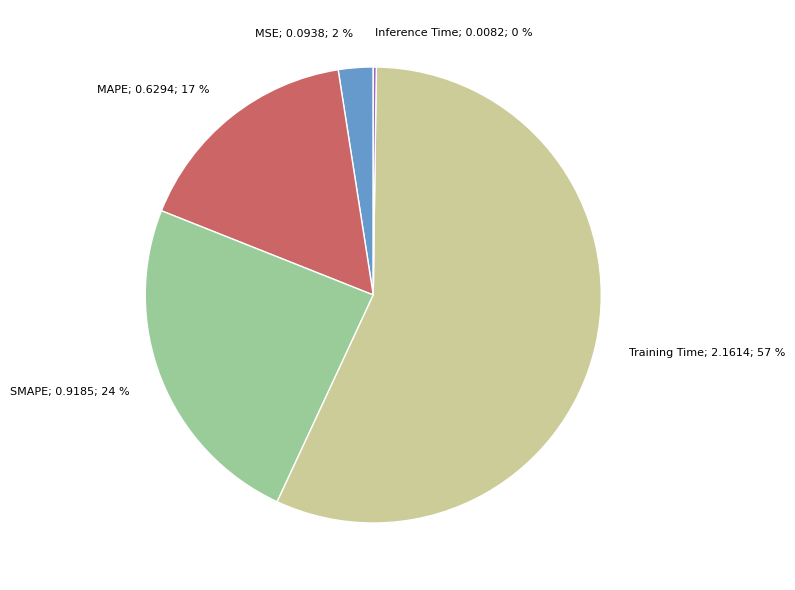

Does any single category account for the majority?

Yes